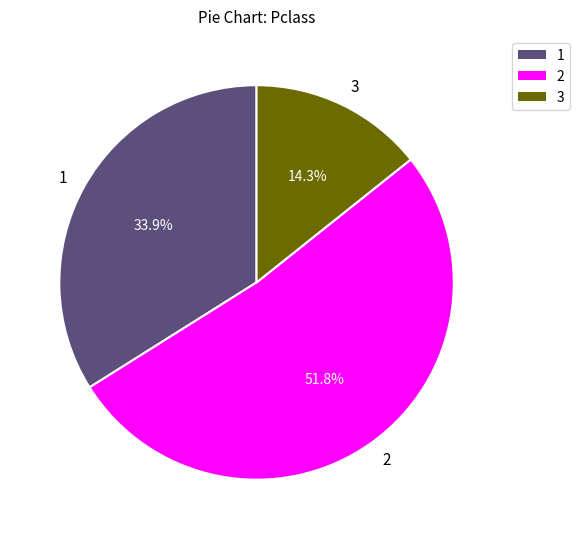

Count the number of slices in the pie.

3